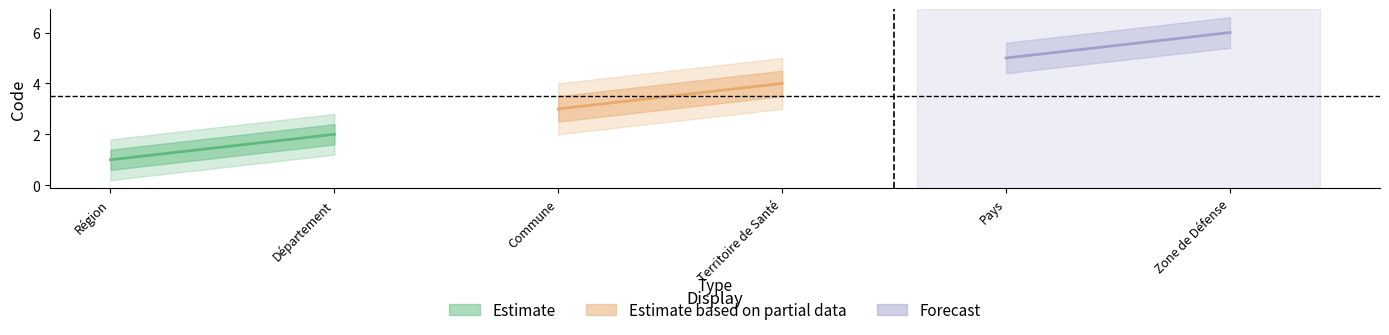

Rank the categories by value from lowest to highest.

Région, Département, Commune, Territoire de Santé, Pays, Zone de Défense